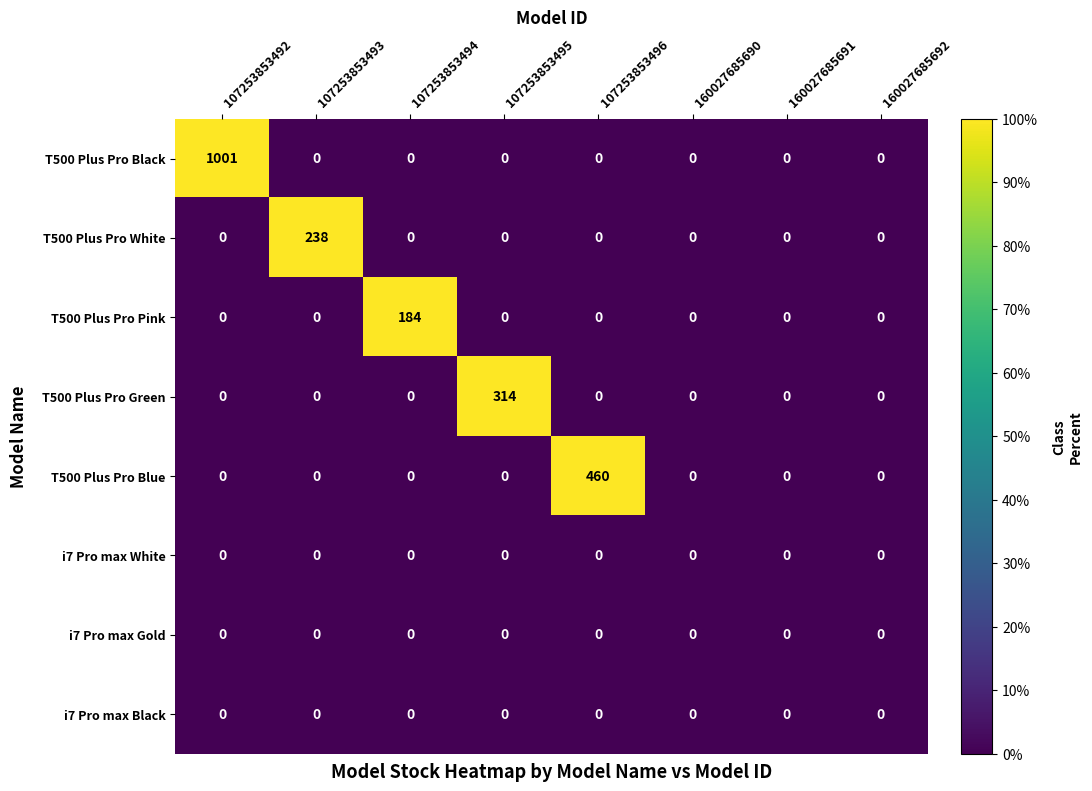

What is the sum of all T500 Plus Pro White values?

238